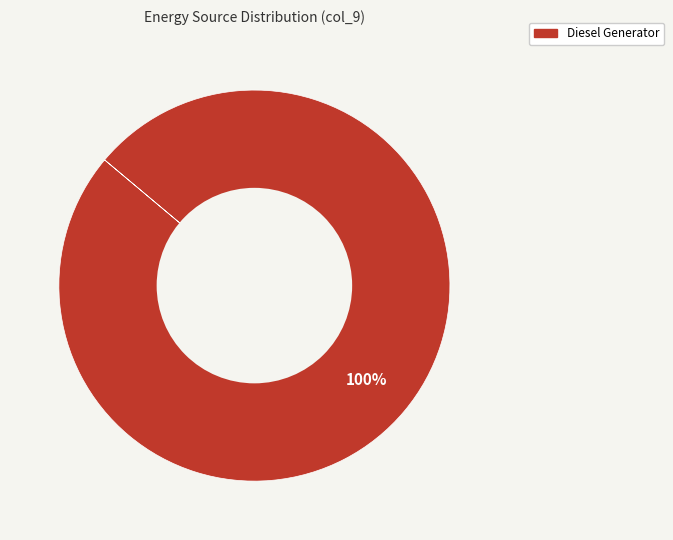

Is there any slice that represents more than half of the pie?

Yes